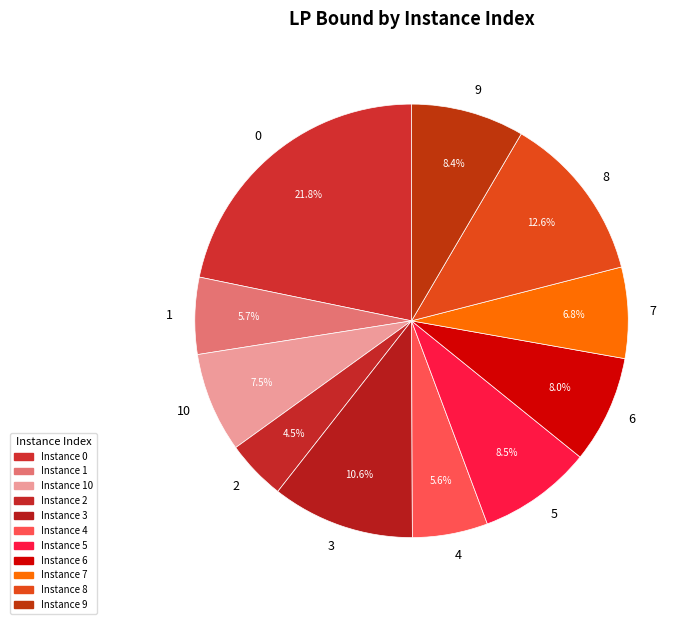

How many segments does this pie chart have?

11